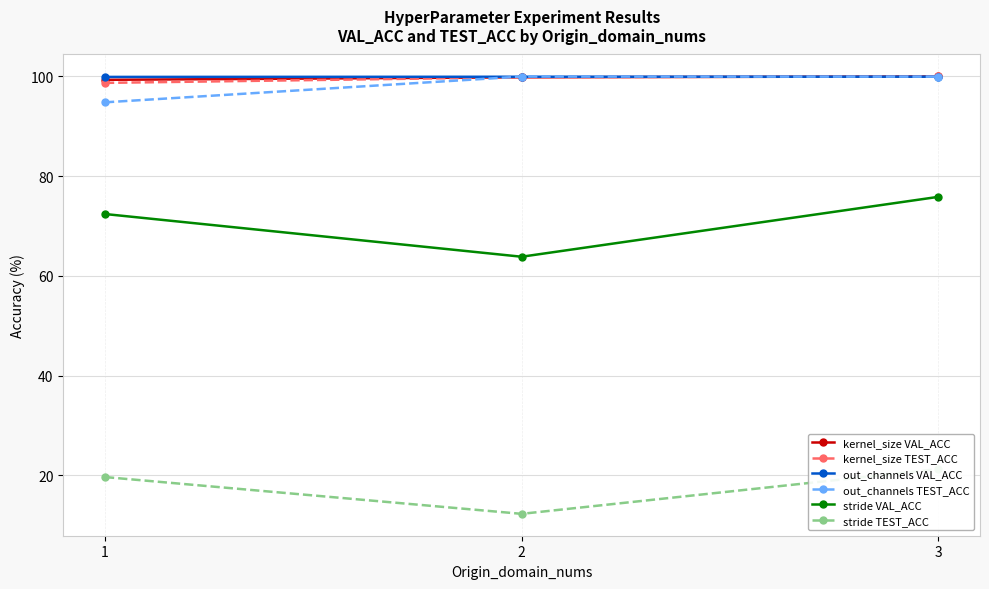

What is the difference between the second highest and minimum values in the kernel_size VAL_ACC series?

0.5